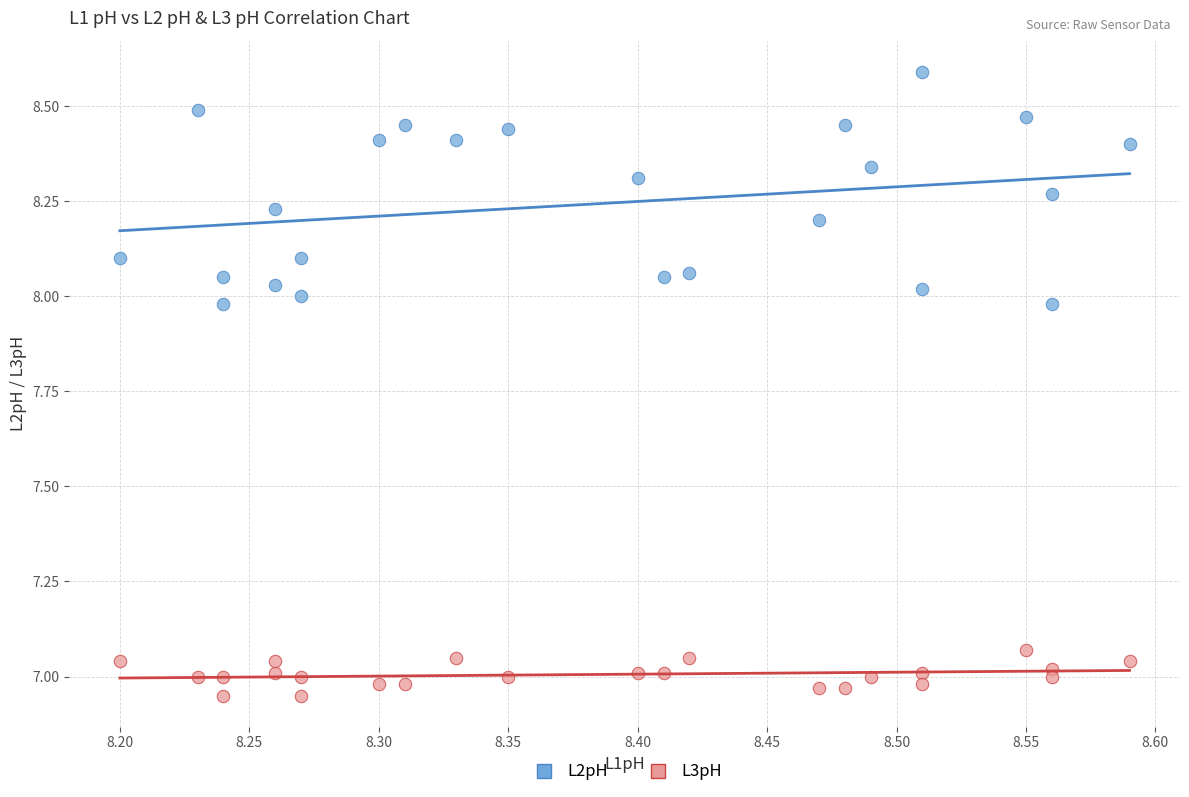

Which series reaches the minimum Y coordinate?

L3pH